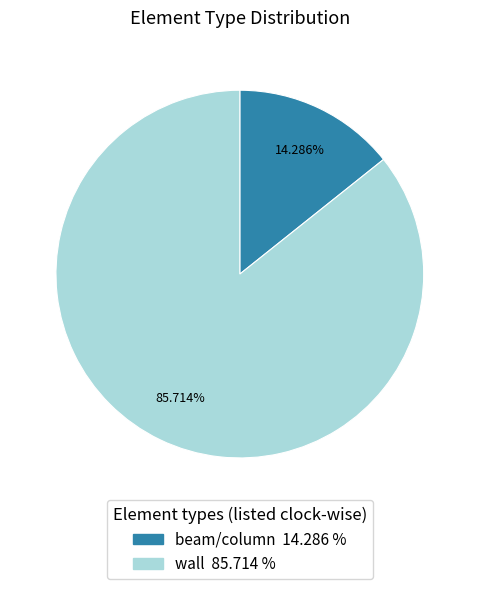

Combined, what portion of the pie is wall and beam/column?

100.0%